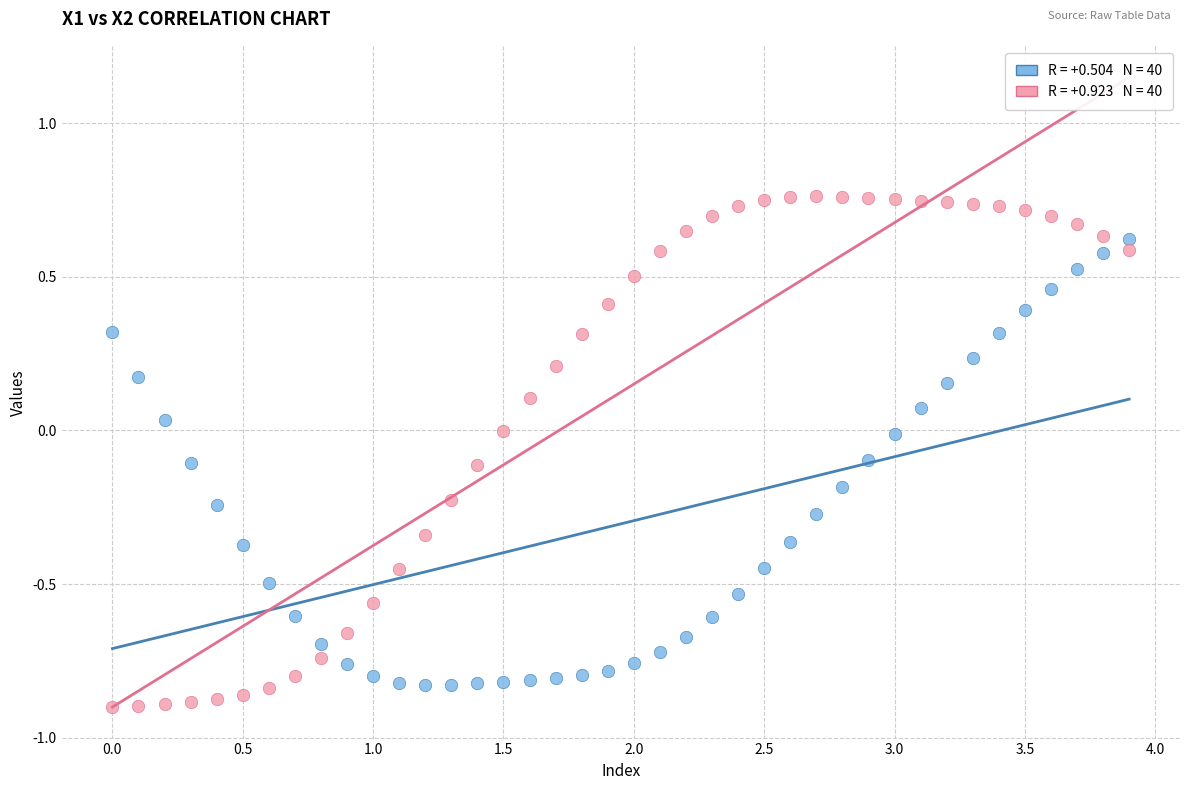

Across all data points, what is the range of X values (max minus min)?

3.9